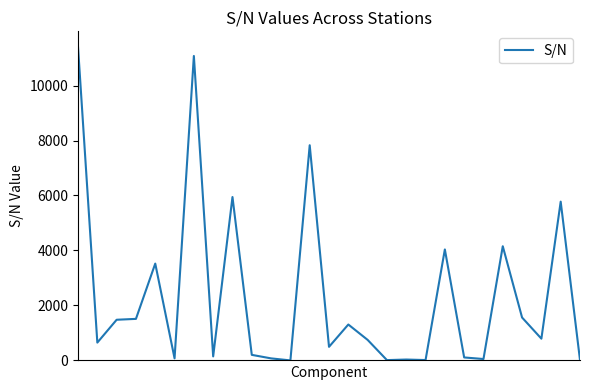

What is the difference between the maximum and minimum values?

11400